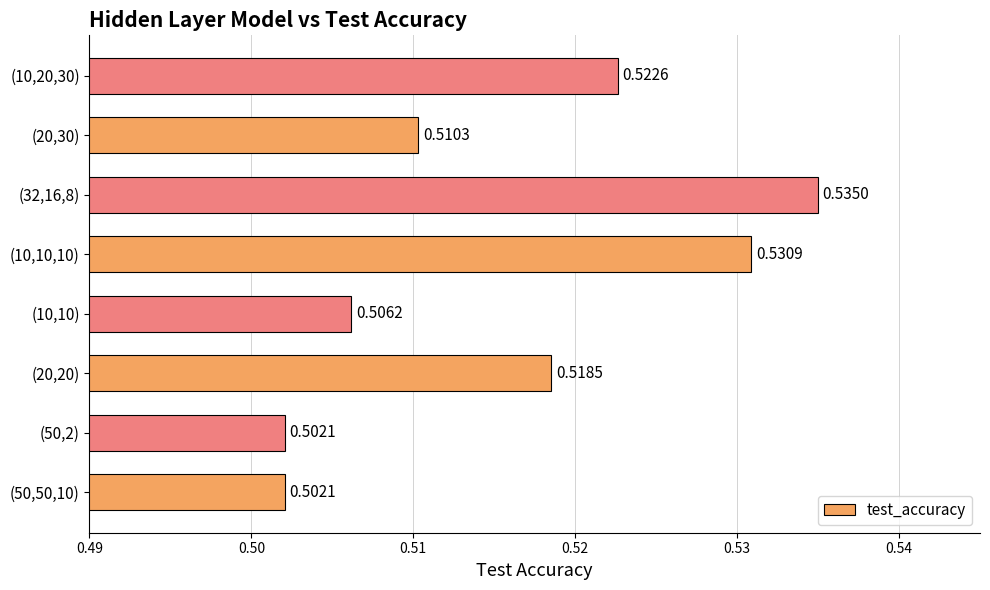

What is the sum of the values at (10,10) and (10,20,30)?

1.0